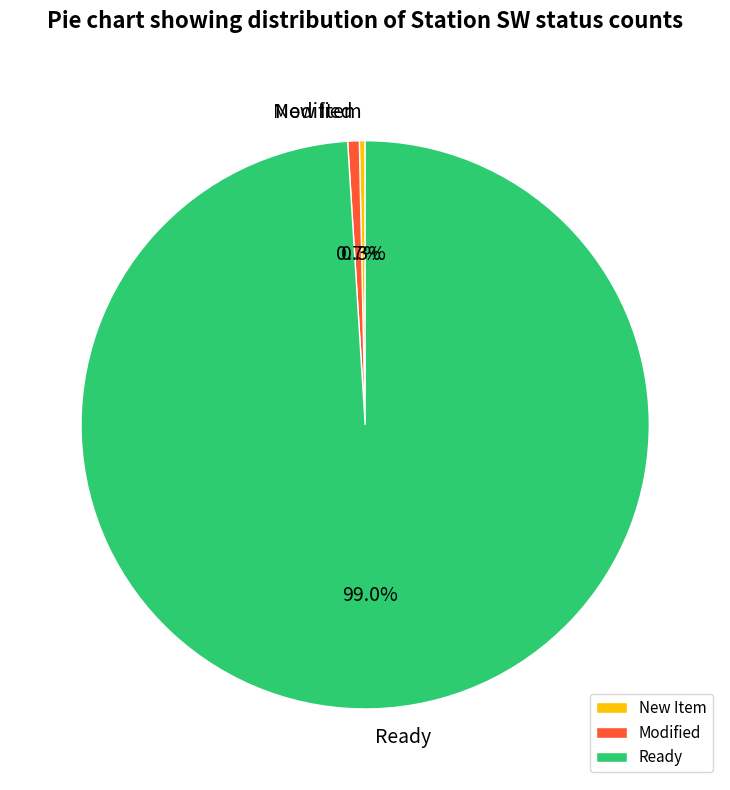

What percentage do Ready and New Item together represent?

99.3%